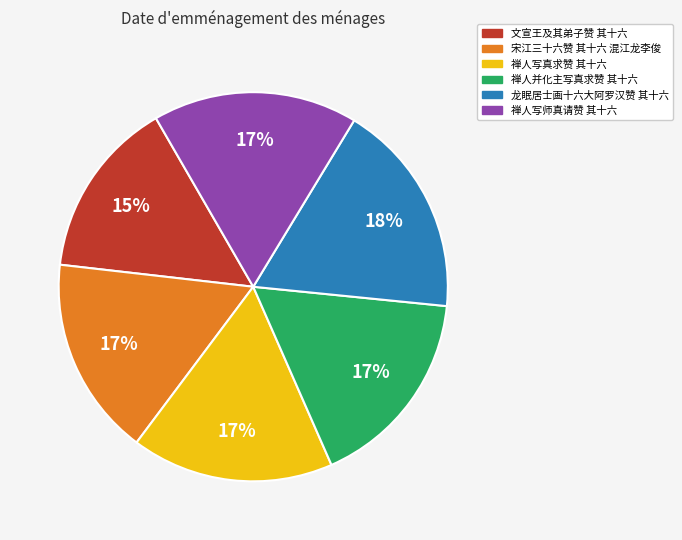

Does 宋江三十六赞 其十六 混江龙李俊 account for over 50% of the chart?

No